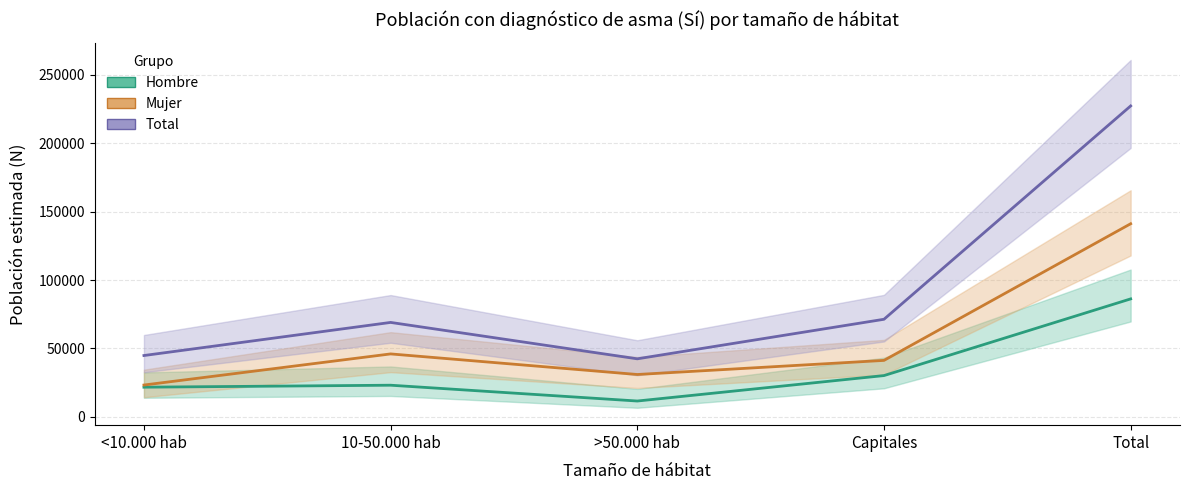

Rank the series by their average value, from highest to lowest.

Total estimado, Mujer estimado, Hombre estimado